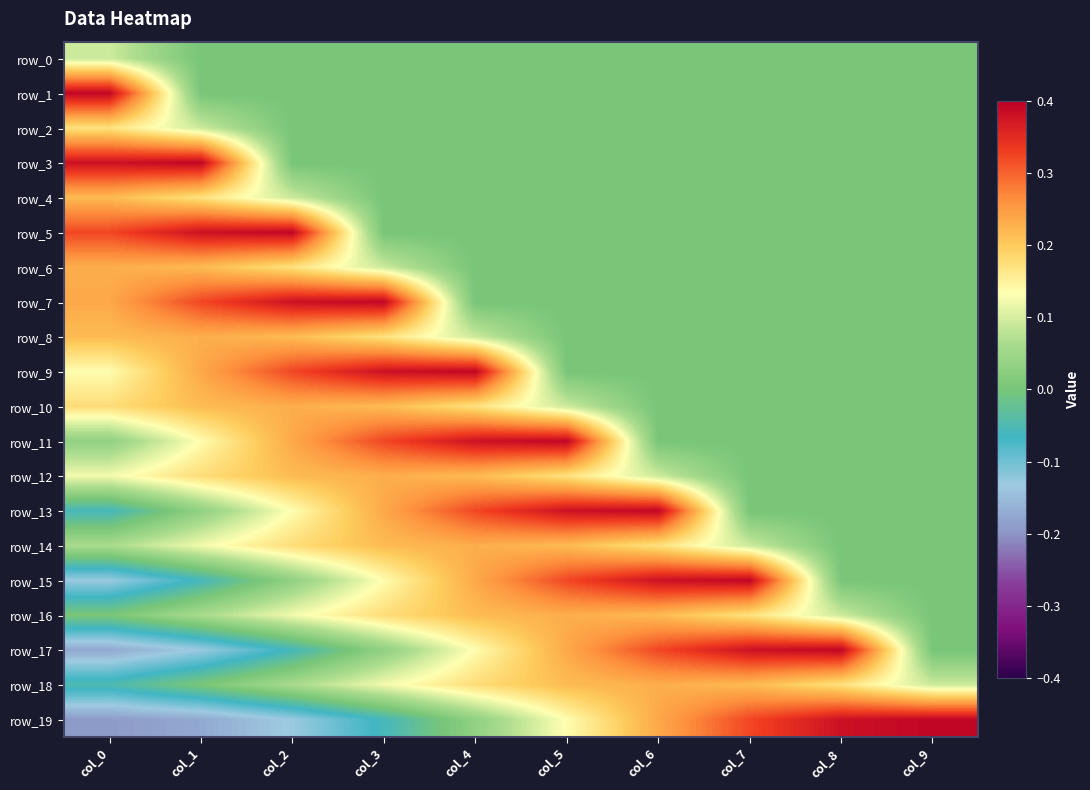

Where is row_16 nearest to the value 0?

col_9